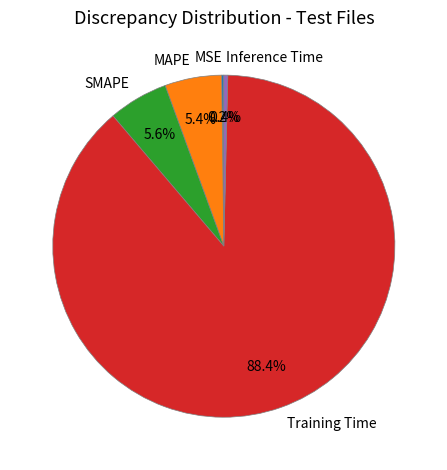

Which category has the biggest portion of the pie?

Training Time